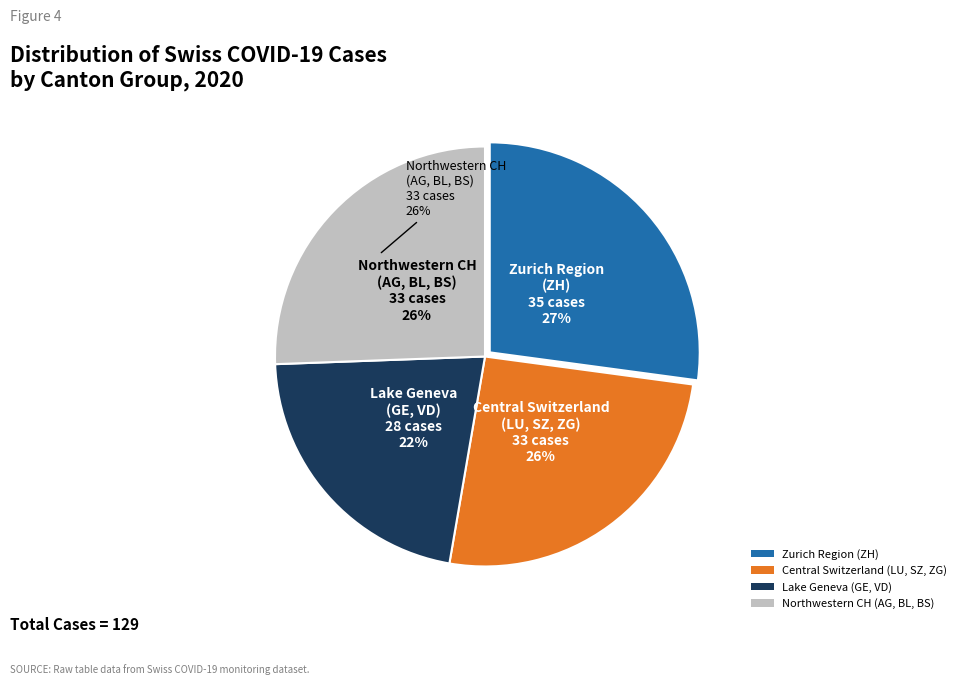

Is 2020-07-06 the majority of the pie?

No